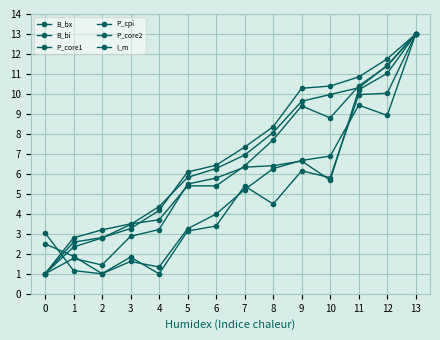

What is the value of the B_bi point at the 12th from the left?

9.4